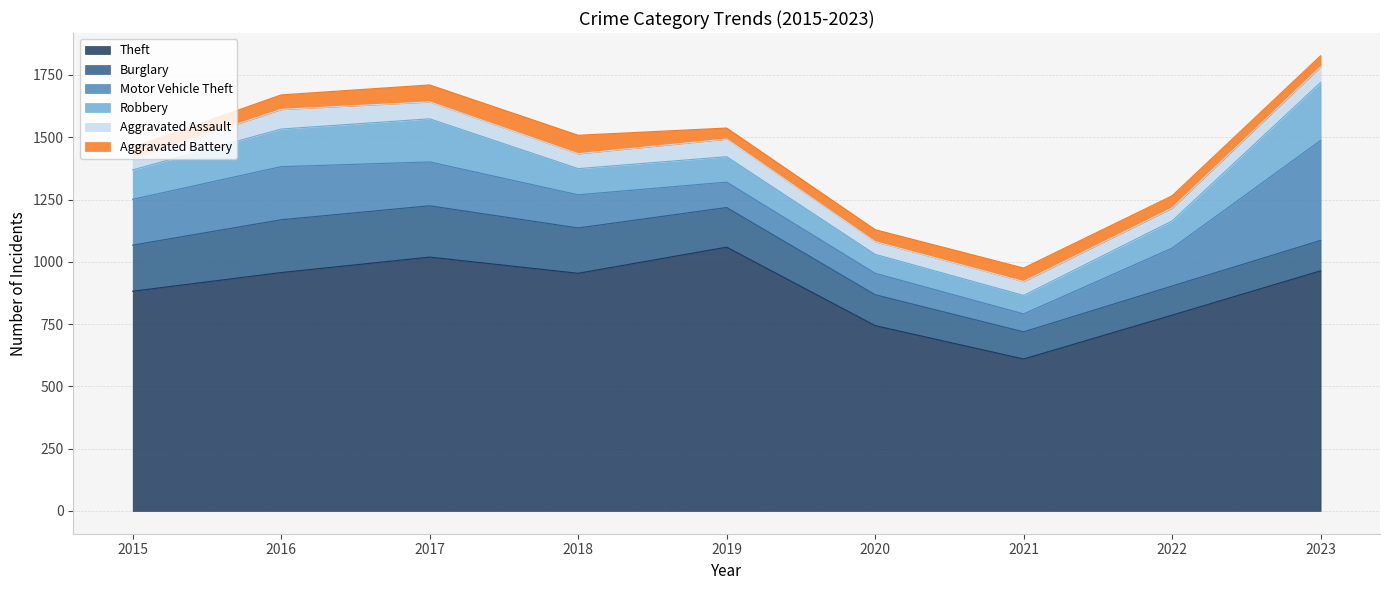

What is the value of the Robbery point at the 7th from the left?

74